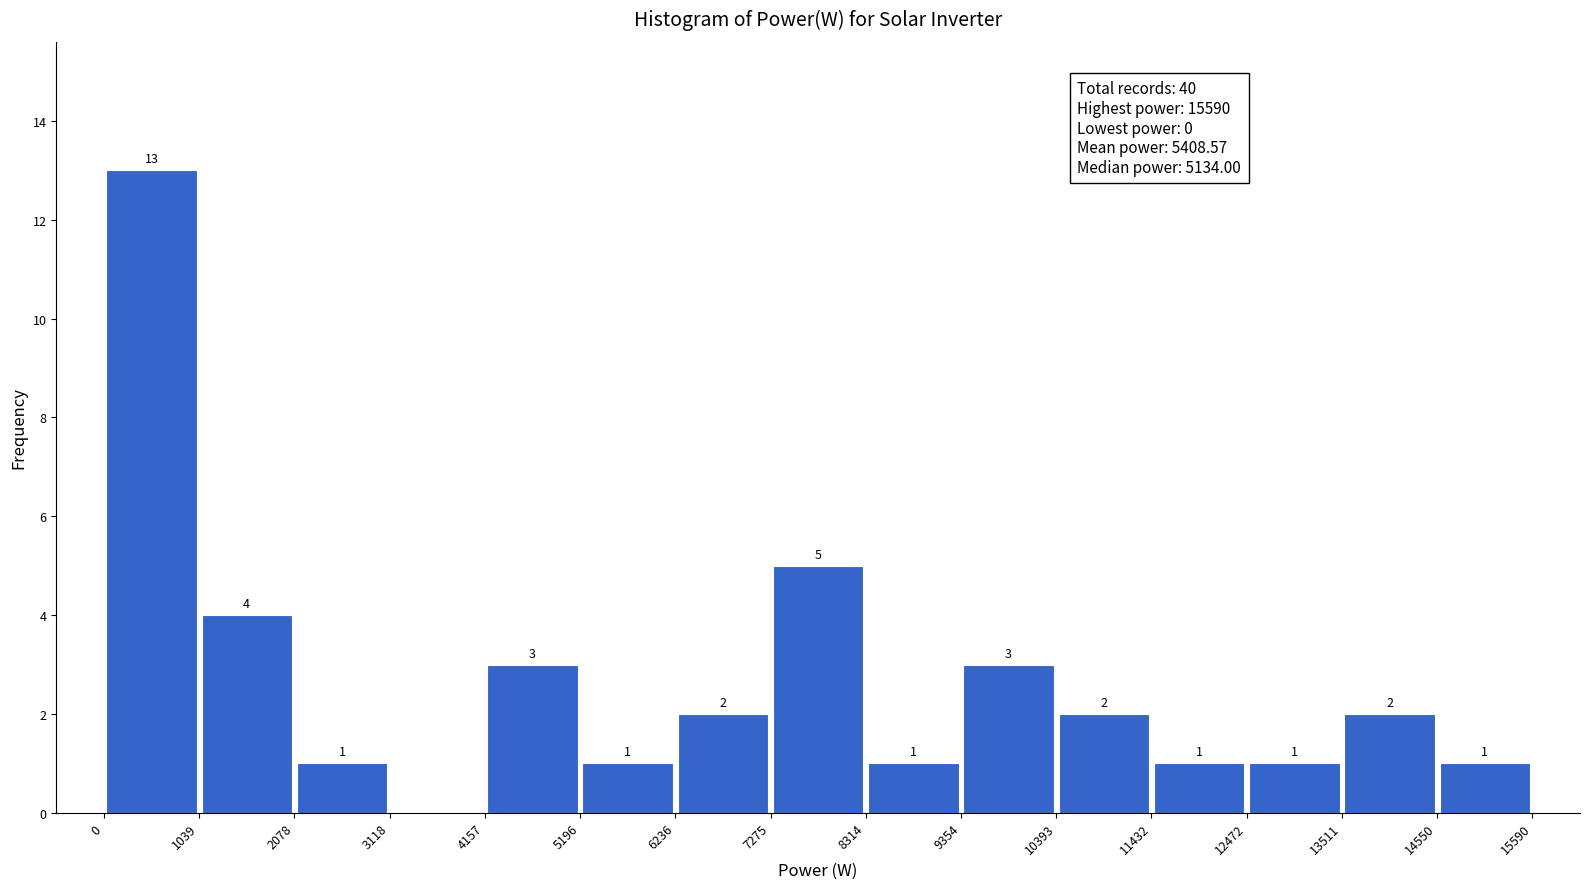

Over which range of the x-axis is the bar tallest?

0 to 1039